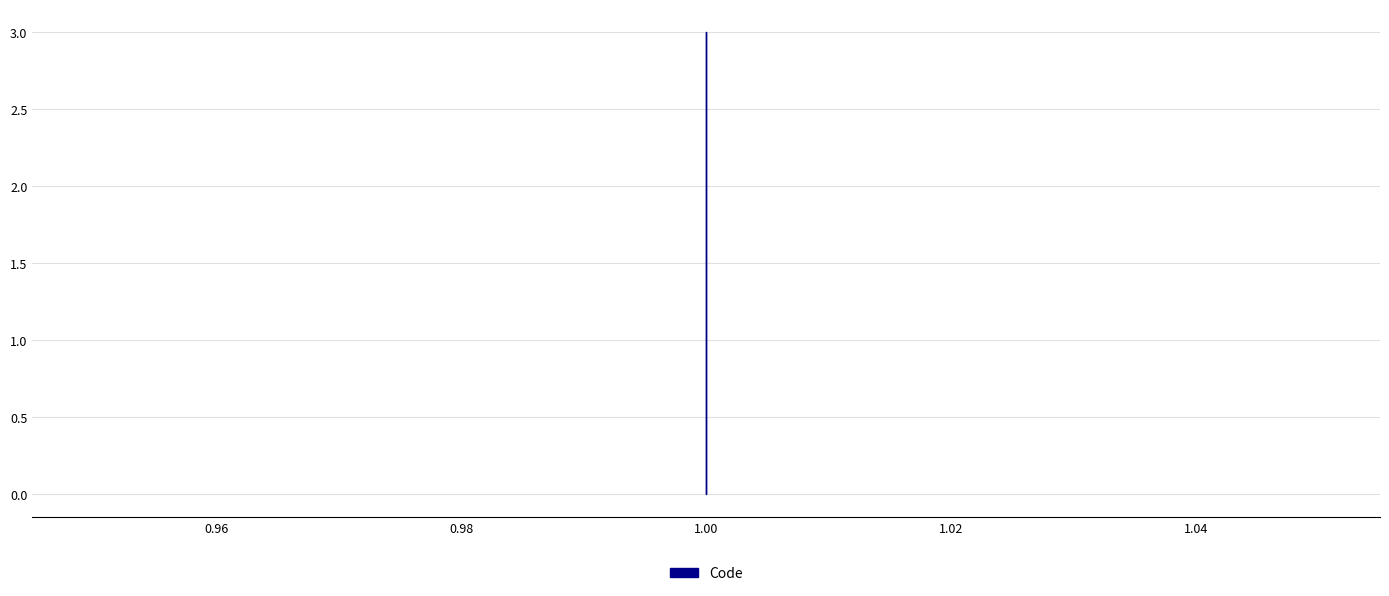

What is the greatest value displayed?

3